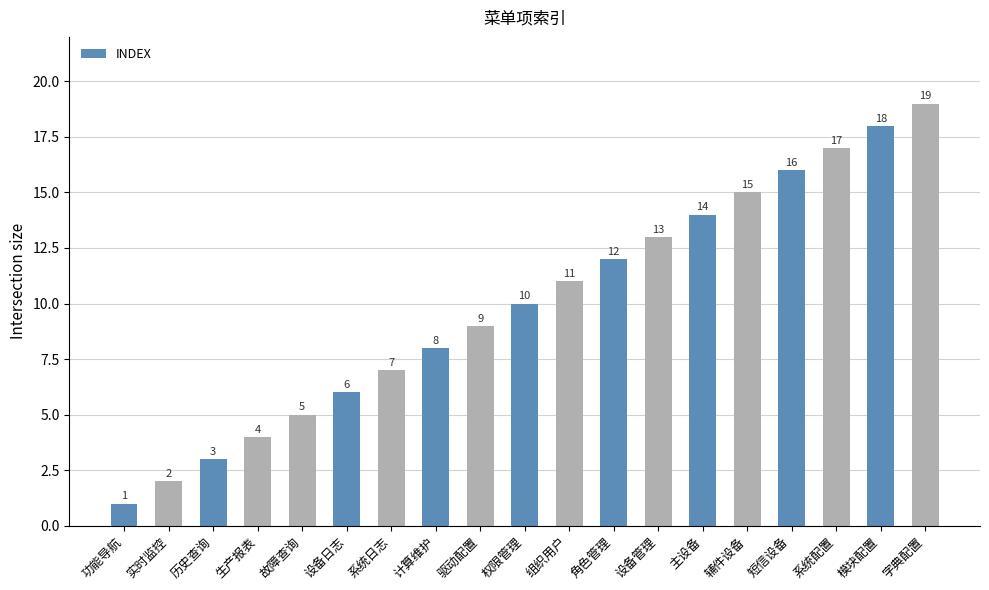

Reading right to left, extract all data points from this chart.

19	18	17	16	15	14	13	12	11	10	9	8	7	6	5	4	3	2	1